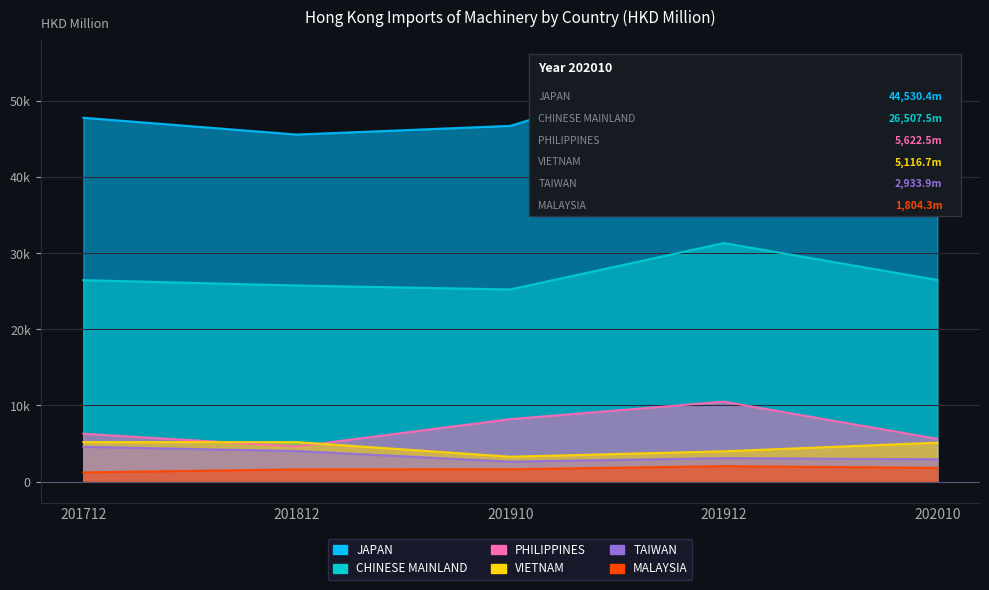

What is the sum of the MALAYSIA values at 201812 and 201912?

3631.3